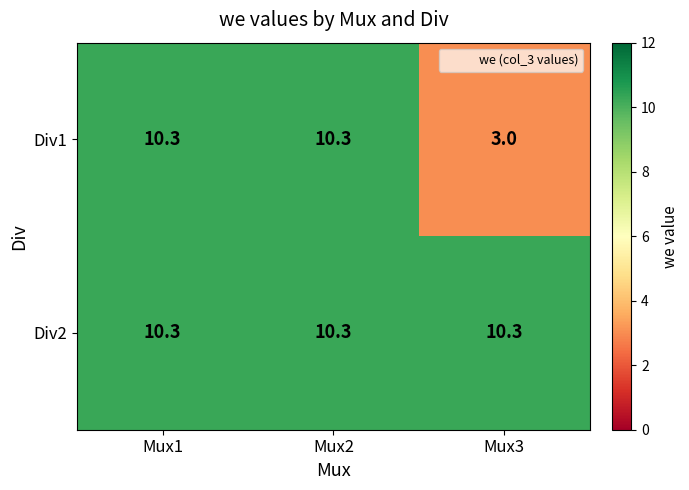

Which label corresponds to the smallest value in the chart?

Mux3